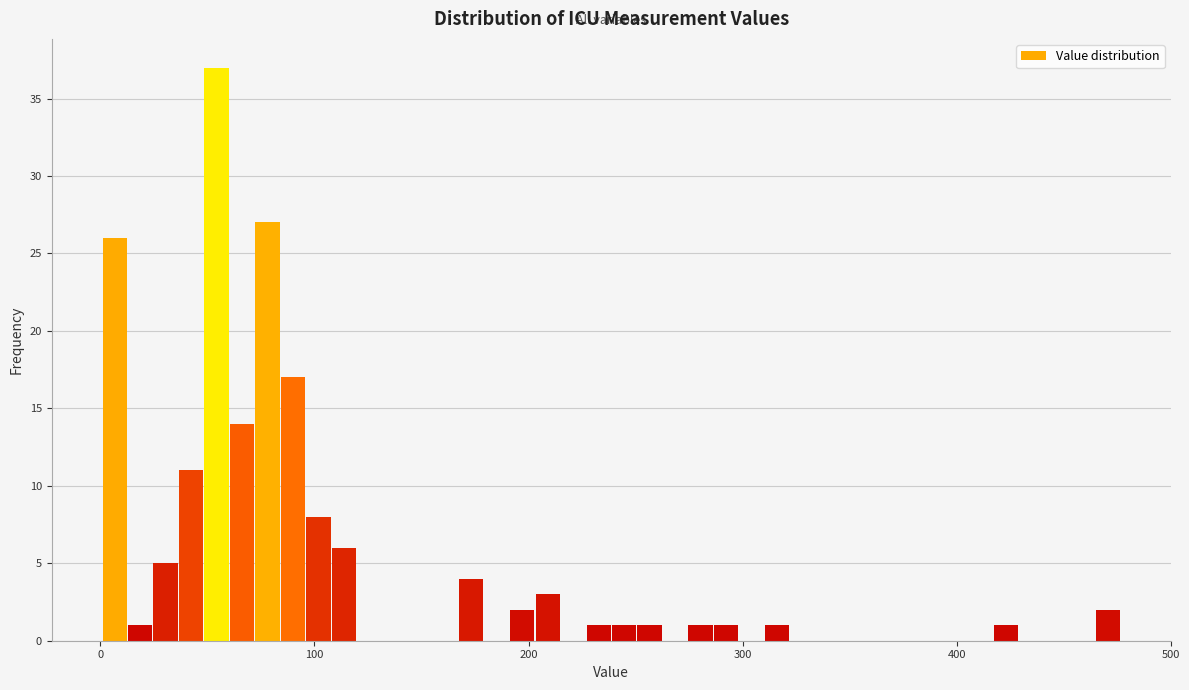

Read against the x-axis, roughly where is the centre of the tallest bar?

50